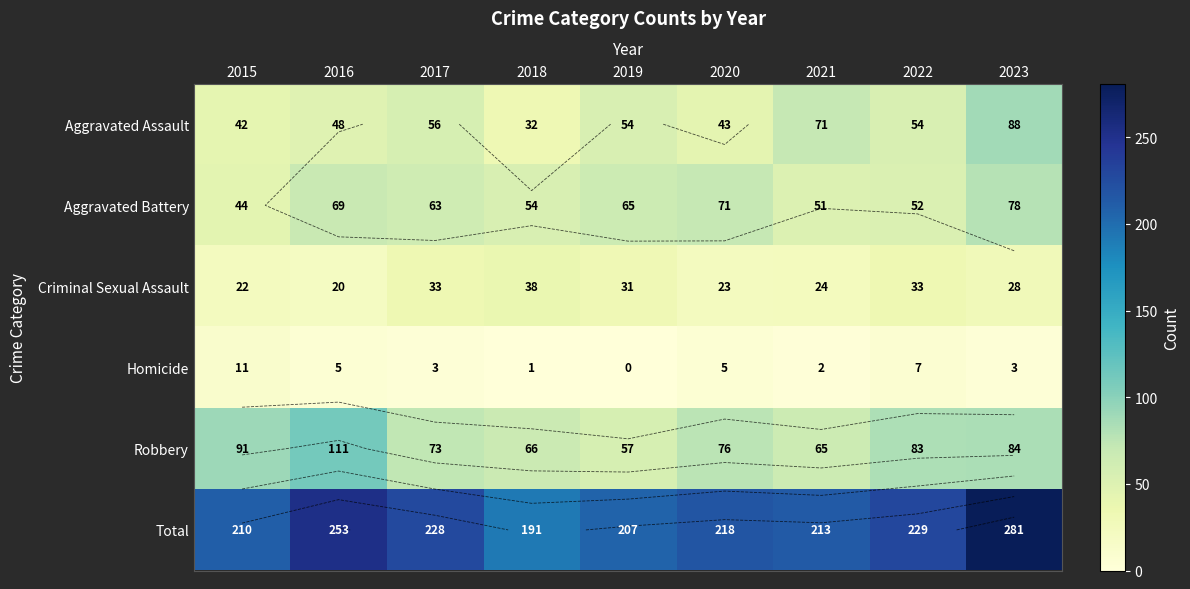

Is it true that Aggravated Assault equals 32 at 2018?

True